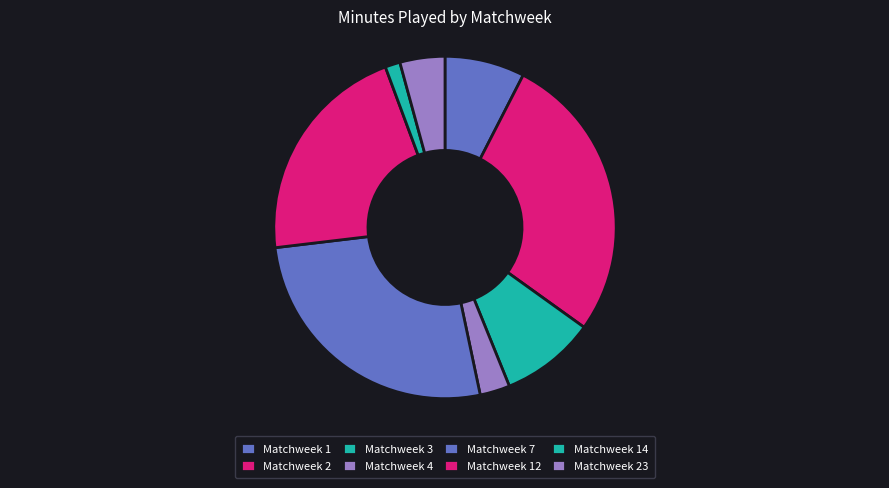

What portion of the pie excludes Matchweek 7?

73.6%